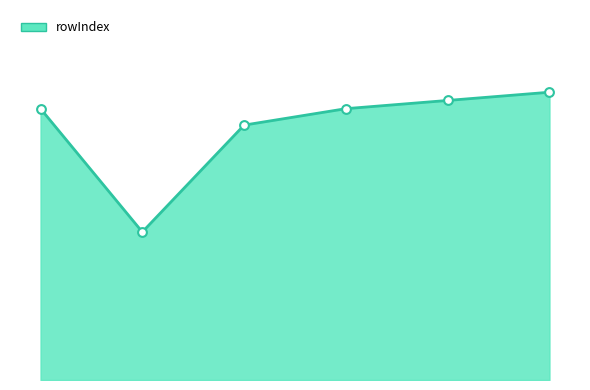

Does the chart have visible grid lines?

No